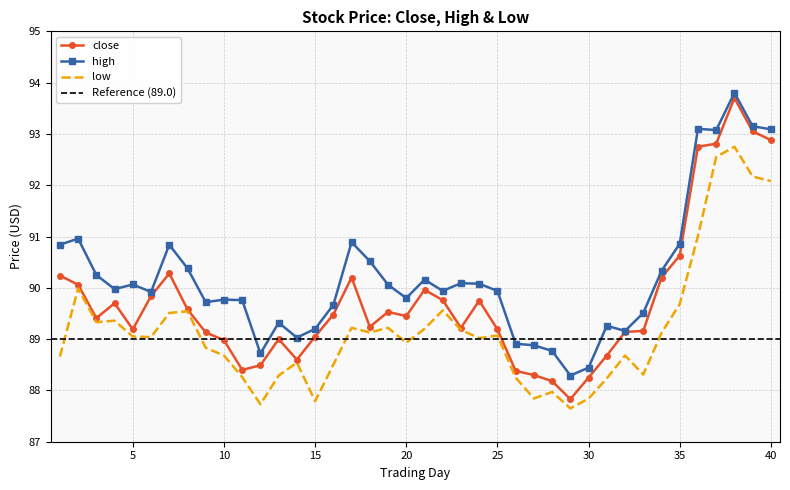

What is the difference between the second highest and minimum values in the low series?

4.9